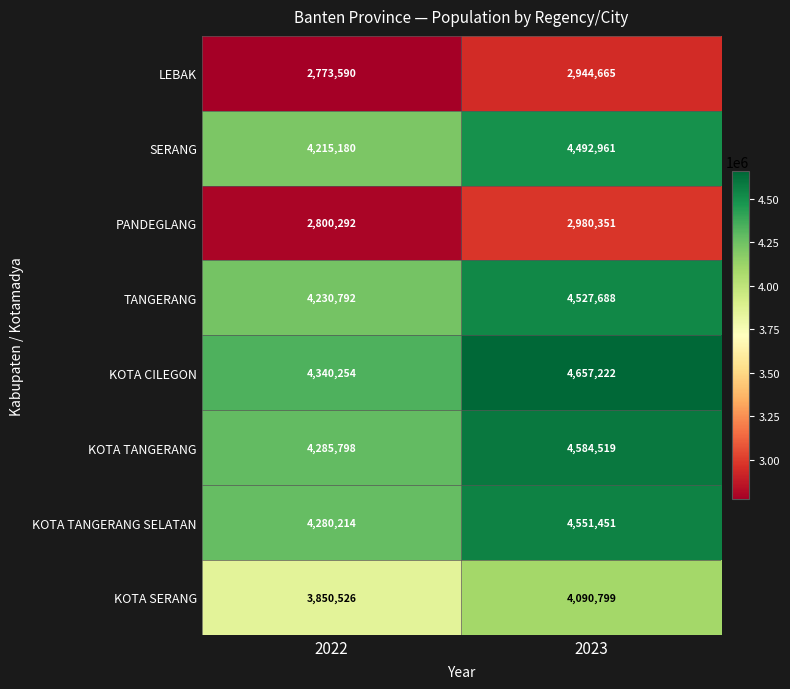

At which label is LEBAK closest to 2859127?

2022